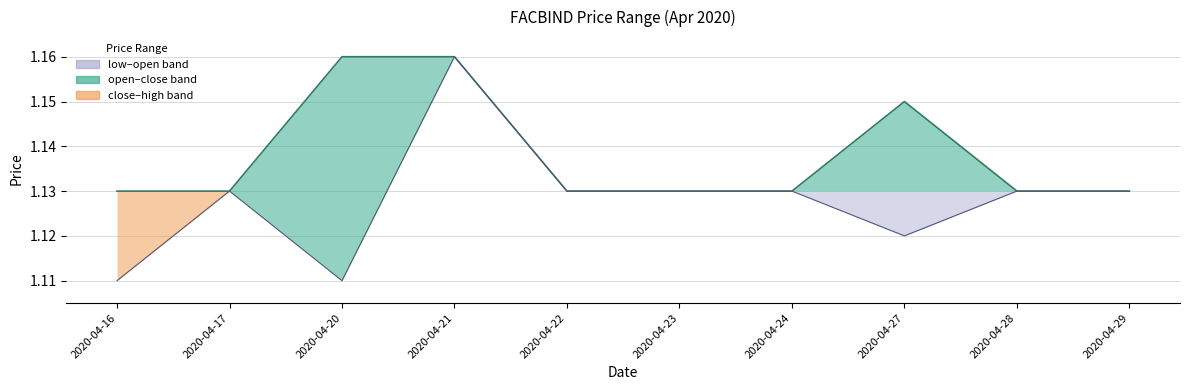

True or false: close (line) and high intersect in this chart.

False